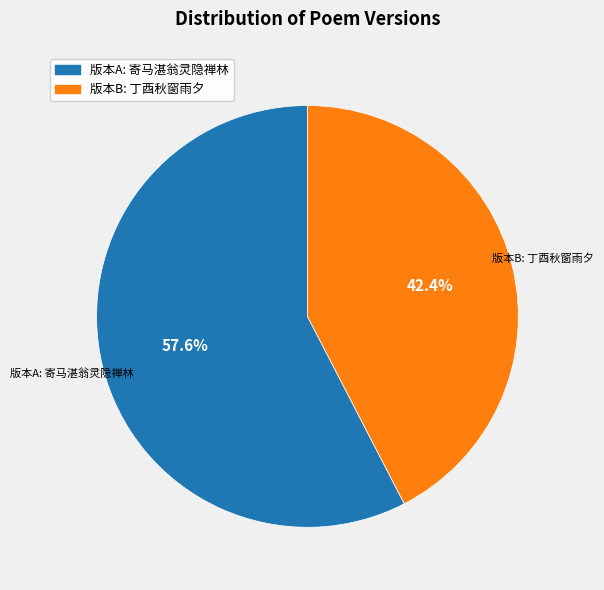

Is there any slice that represents more than half of the pie?

Yes